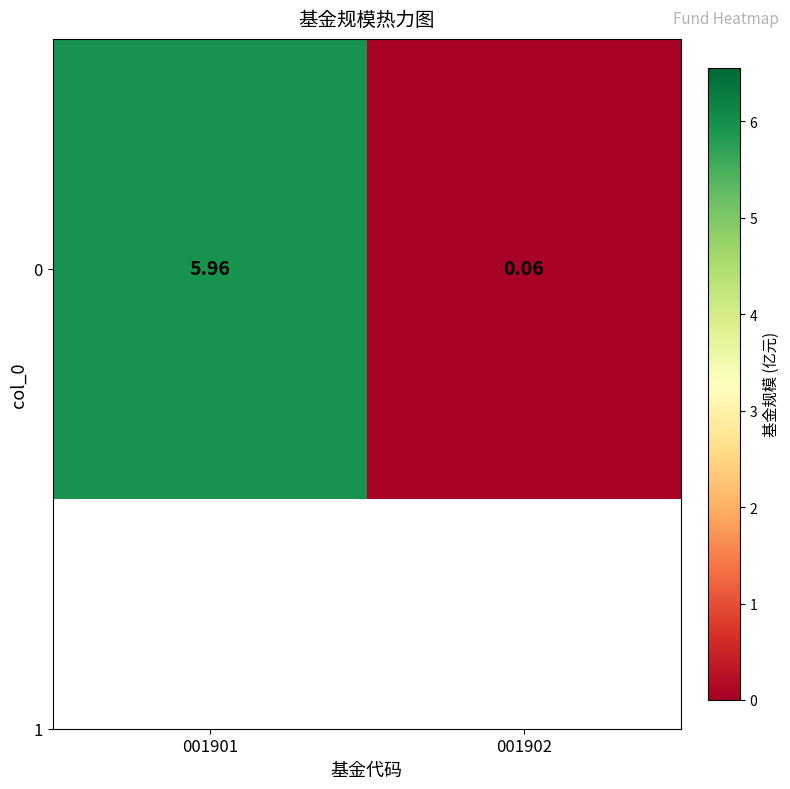

The chart shows a value of 2.5 at 001901. True or false?

False